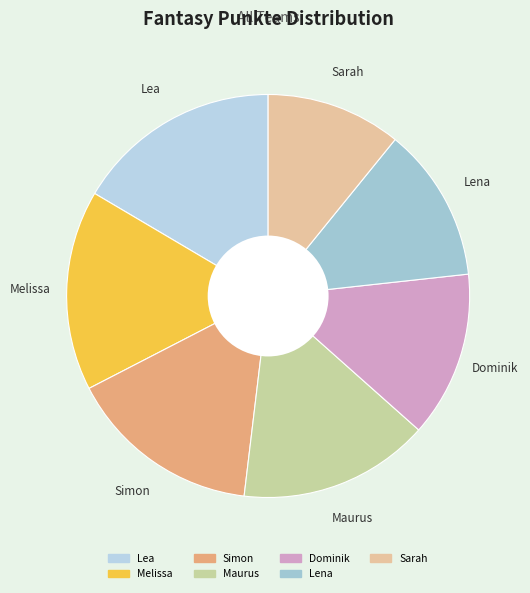

True or false: Simon accounts for 16% of the total.

True